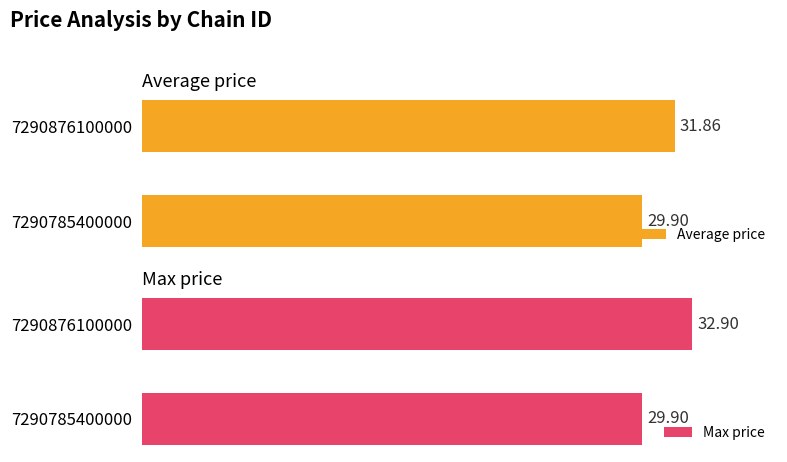

Rank the categories by Average price value from lowest to highest.

7290785400000, 7290876100000